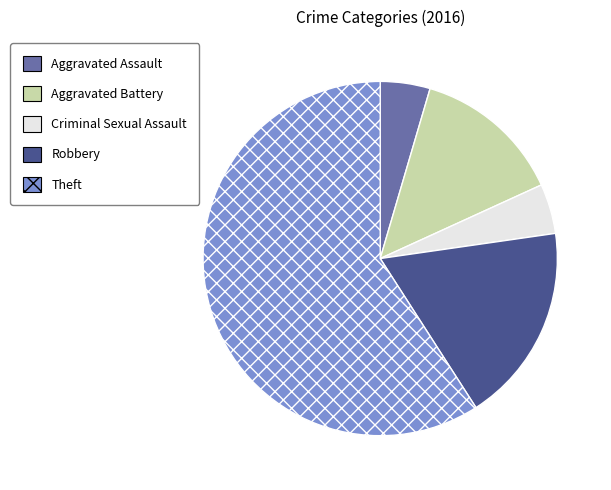

Is Criminal Sexual Assault the majority of the pie?

No